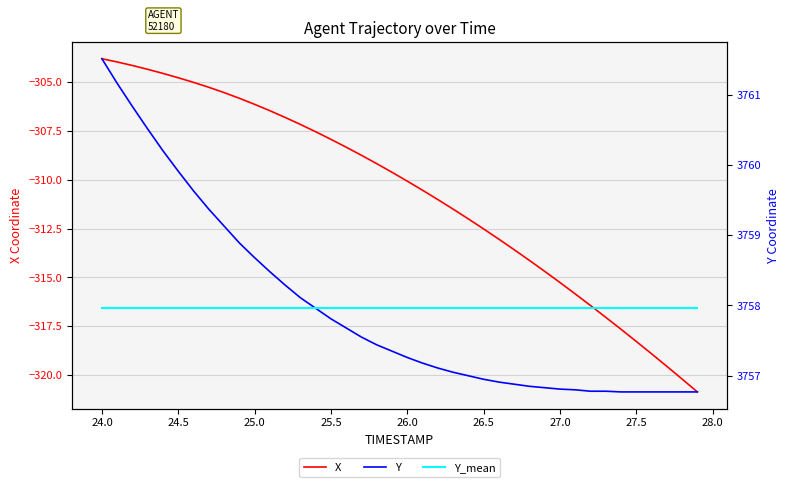

The value of X at 27.0 is -315.3. True or false?

True